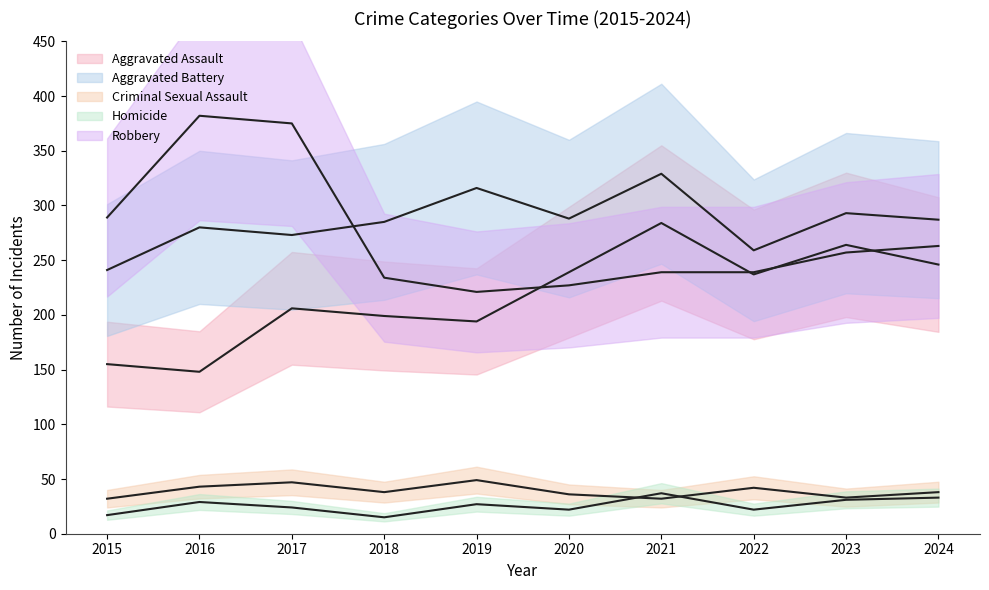

What is the spread (max minus min) of values at 2024?

254